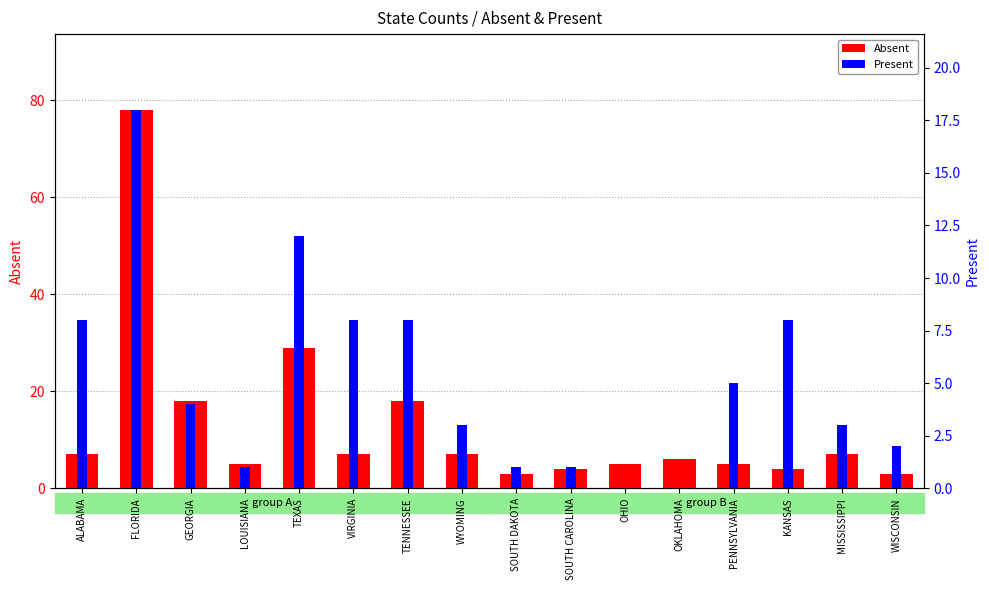

What is the difference between the Absent values at ALABAMA and SOUTH CAROLINA?

3